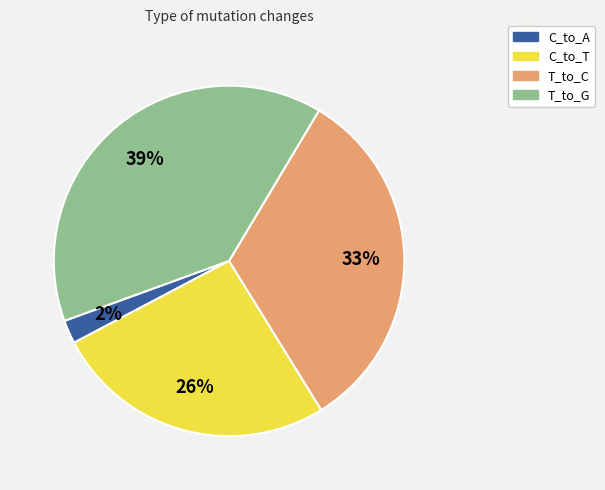

Does any single category account for the majority?

No